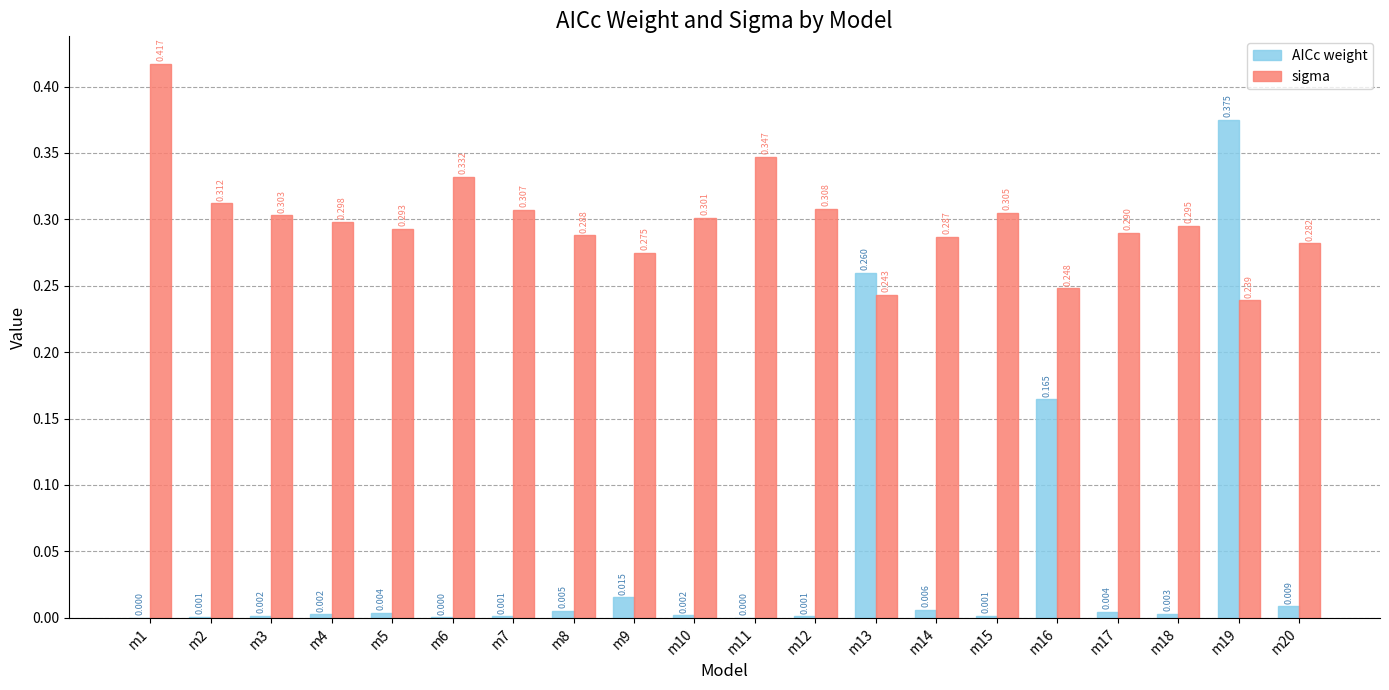

Which series has the largest total across all categories?

sigma